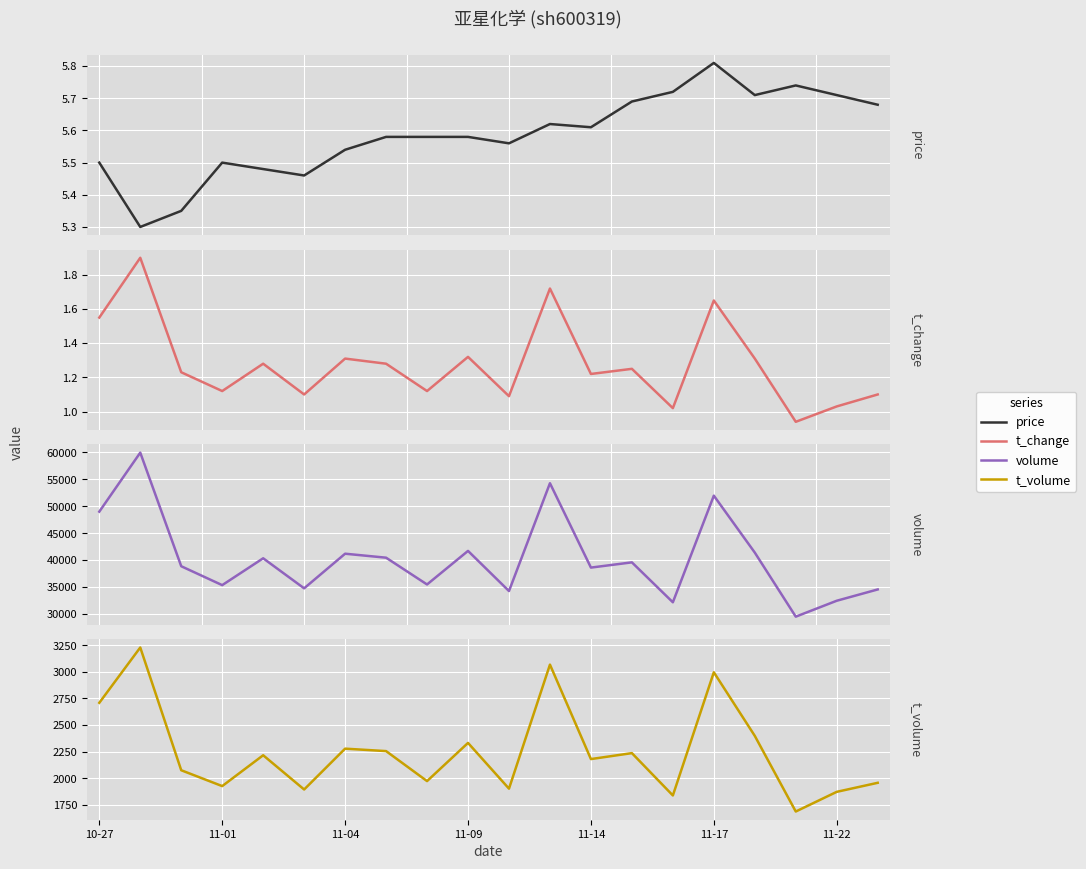

What are all the series names shown in the legend?

price, t_change, volume, t_volume